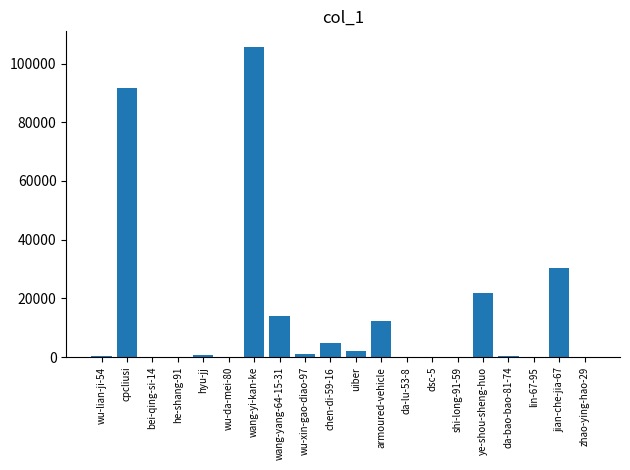

At which category does the chart reach its peak across all series?

wang-yi-kan-ke